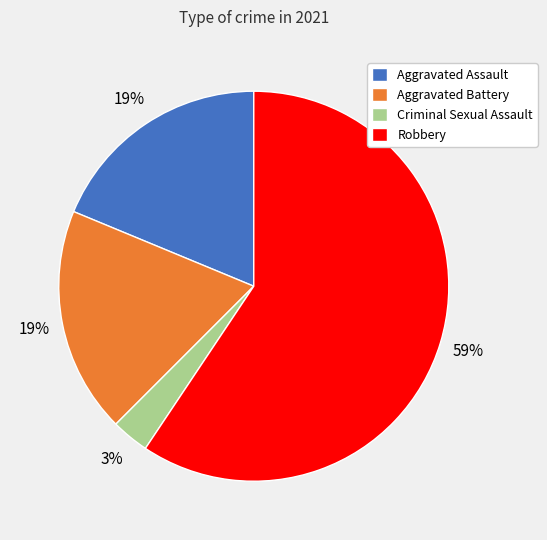

How many slices are in this pie chart?

4